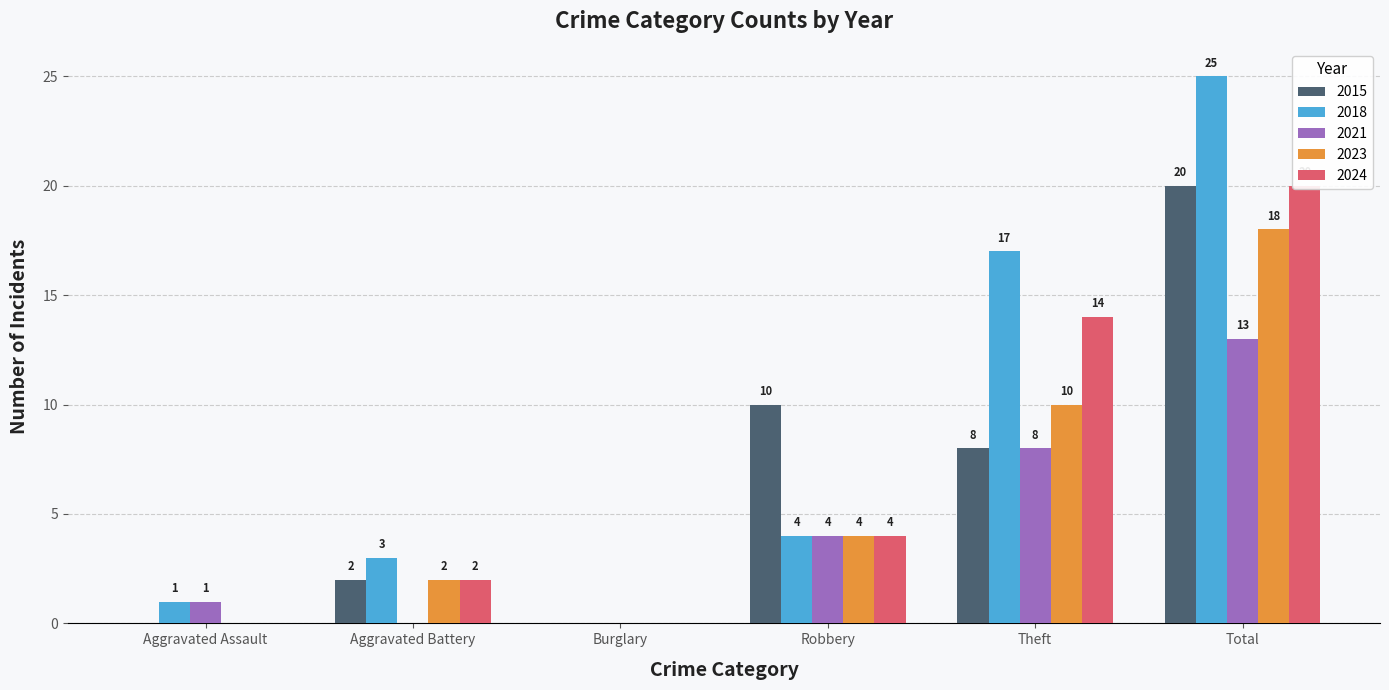

Which series has the largest total across all categories?

2018